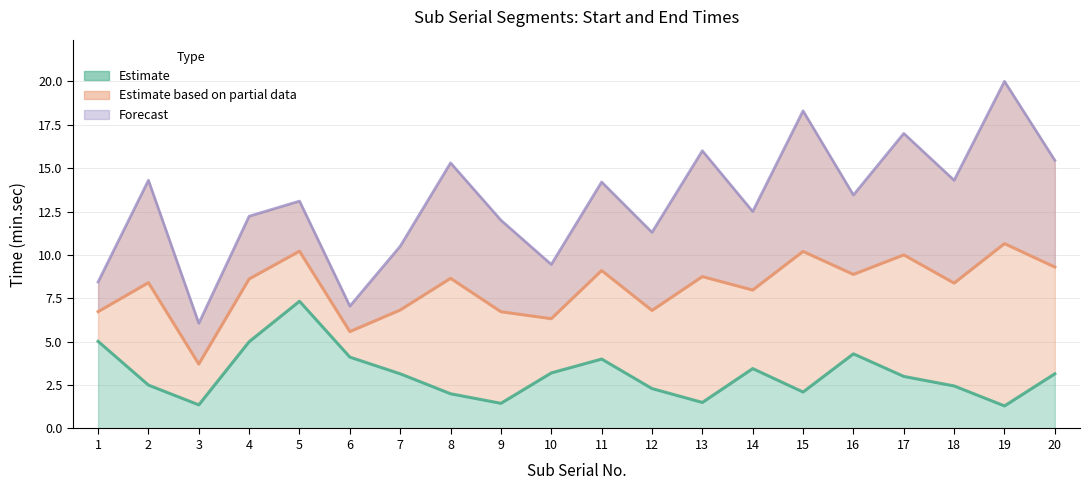

What is the sum of all End time values?

260.9